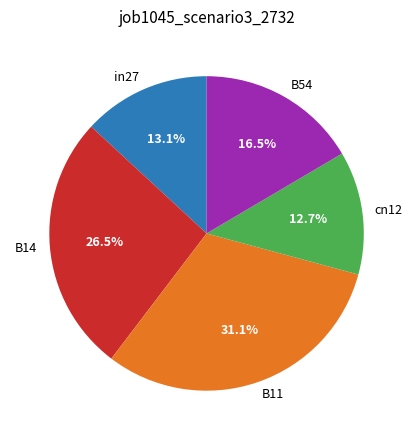

How many slices are in this pie chart?

5